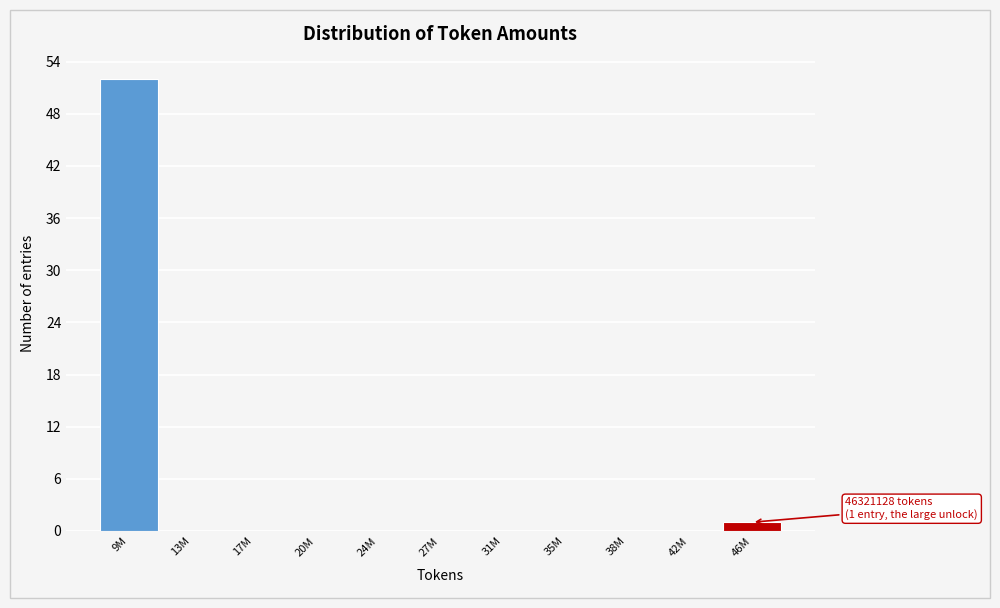

Reading right to left, transcribe all the data shown in this chart.

46M=1	42M=0	38M=0	35M=0	31M=0	27M=0	24M=0	20M=0	17M=0	13M=0	9M=52